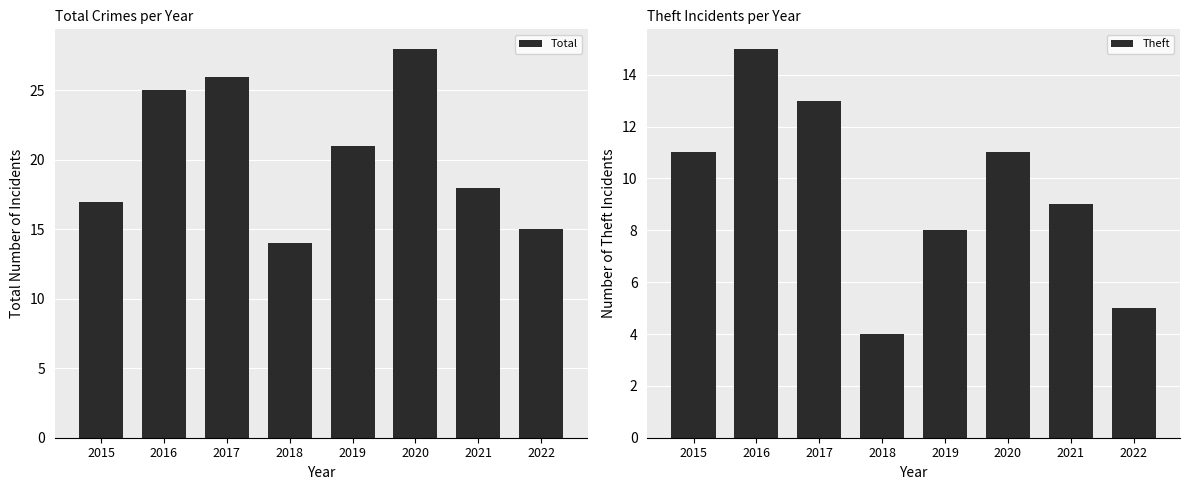

Which has a higher value, 2016 or 2019?

2016